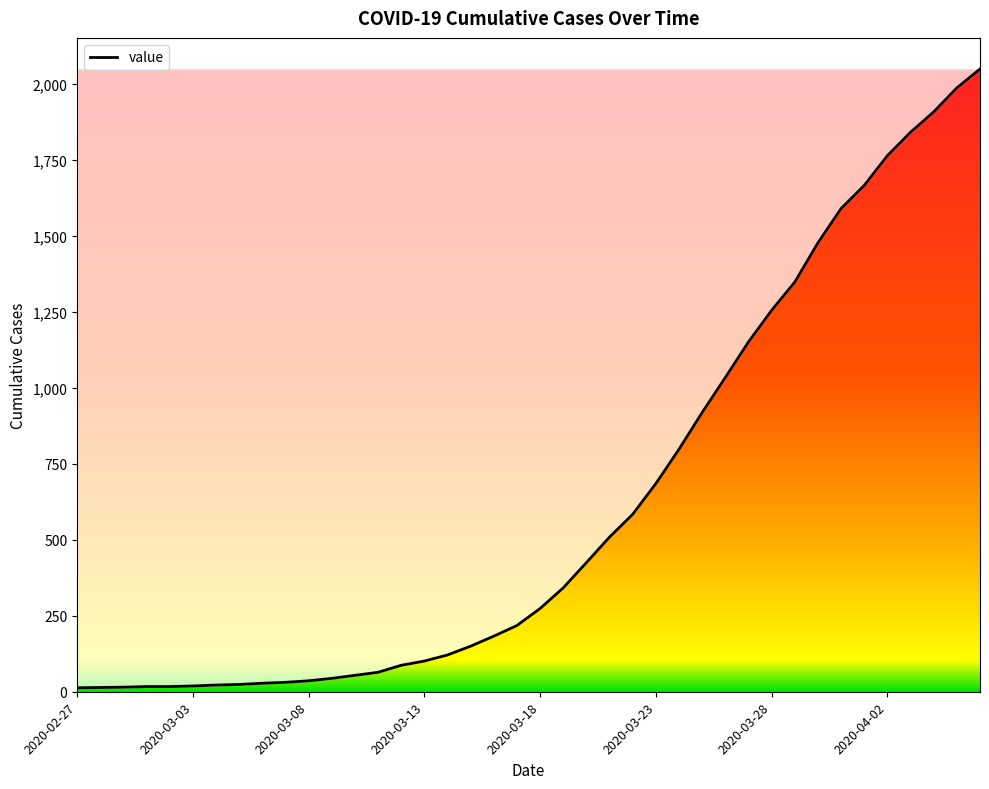

What is the maximum value shown in the chart?

2049